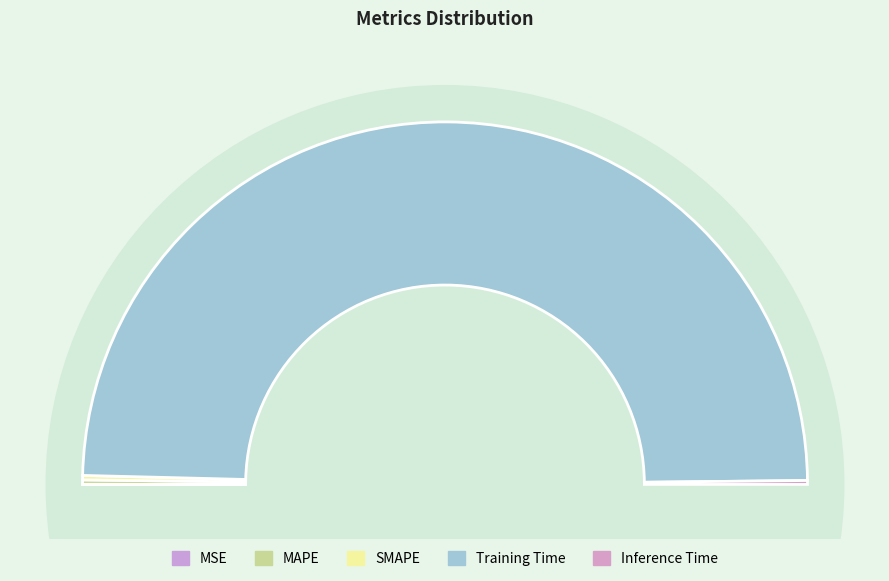

Combined, do SMAPE and MSE account for over 50%?

No